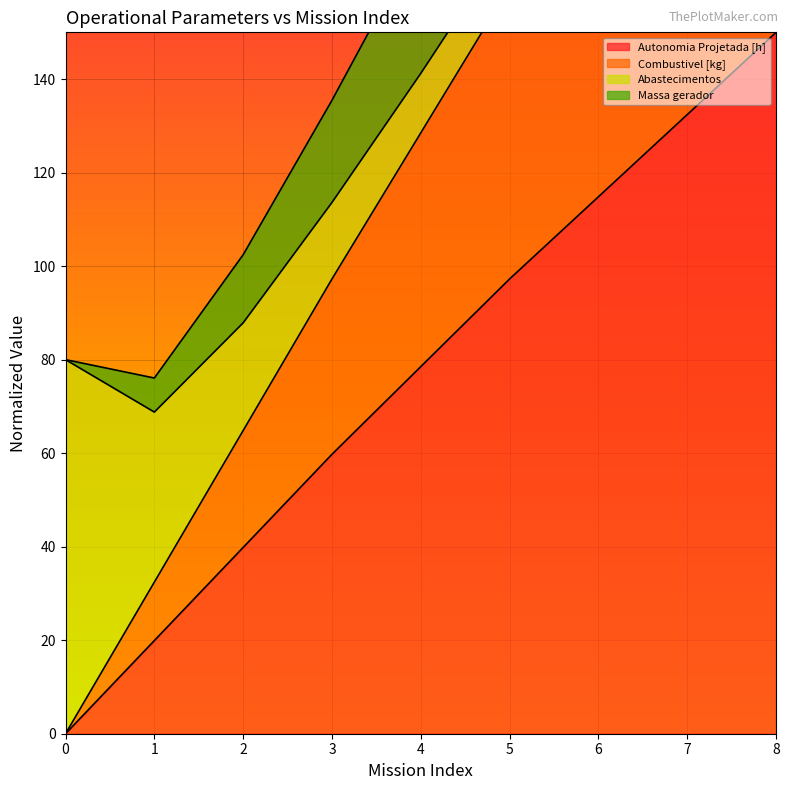

The Autonomia Projetada [h] series shows 25.3 at 4. True or false?

False